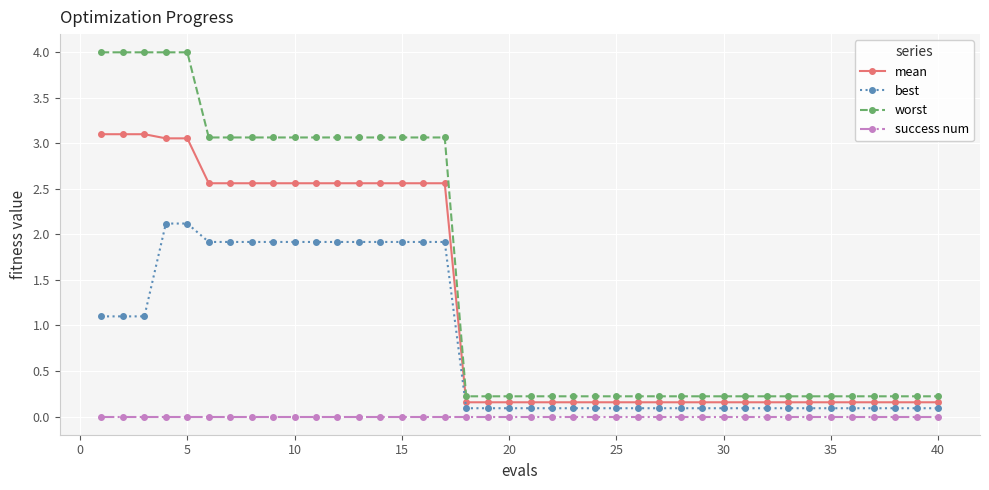

What is the average value of the best series?

0.8